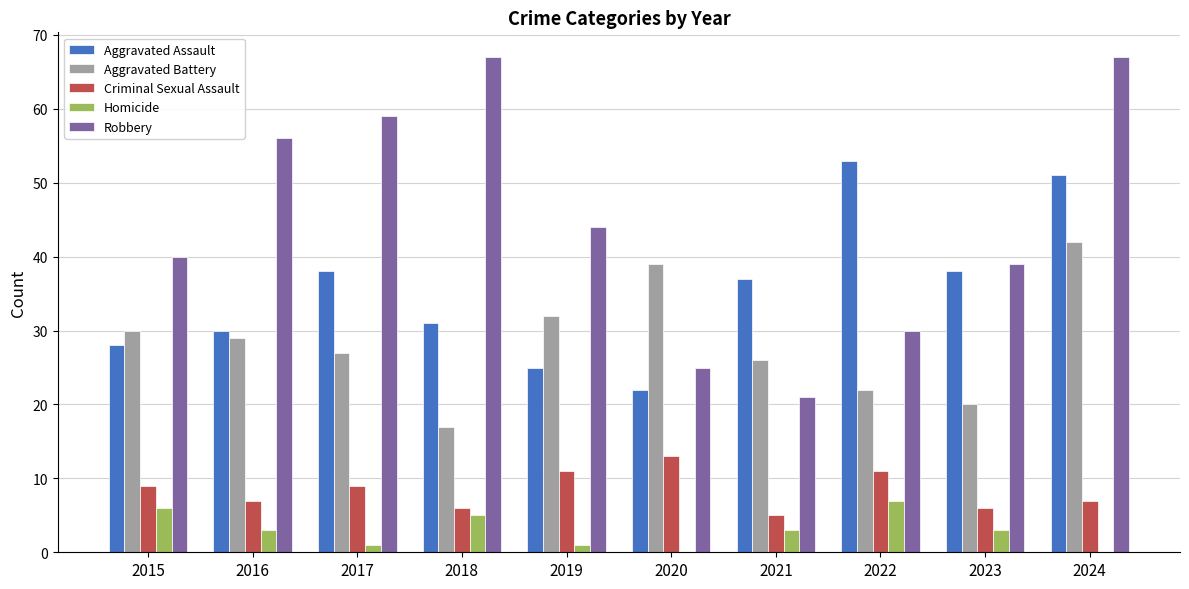

What are all the series names shown in the legend?

Aggravated Assault, Aggravated Battery, Criminal Sexual Assault, Homicide, Robbery